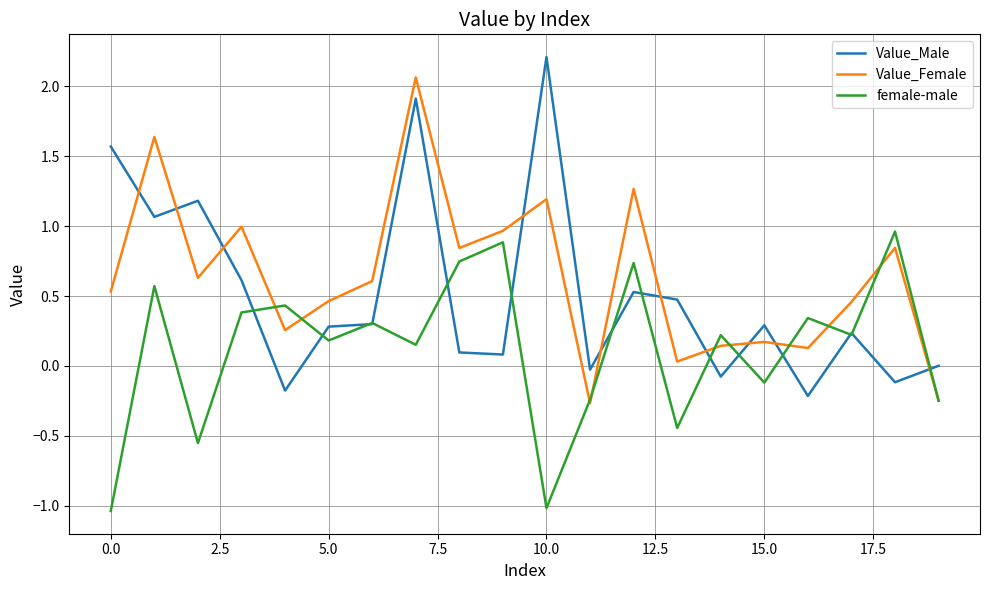

True or false: Value_Female and Value_Male cross at least once.

True